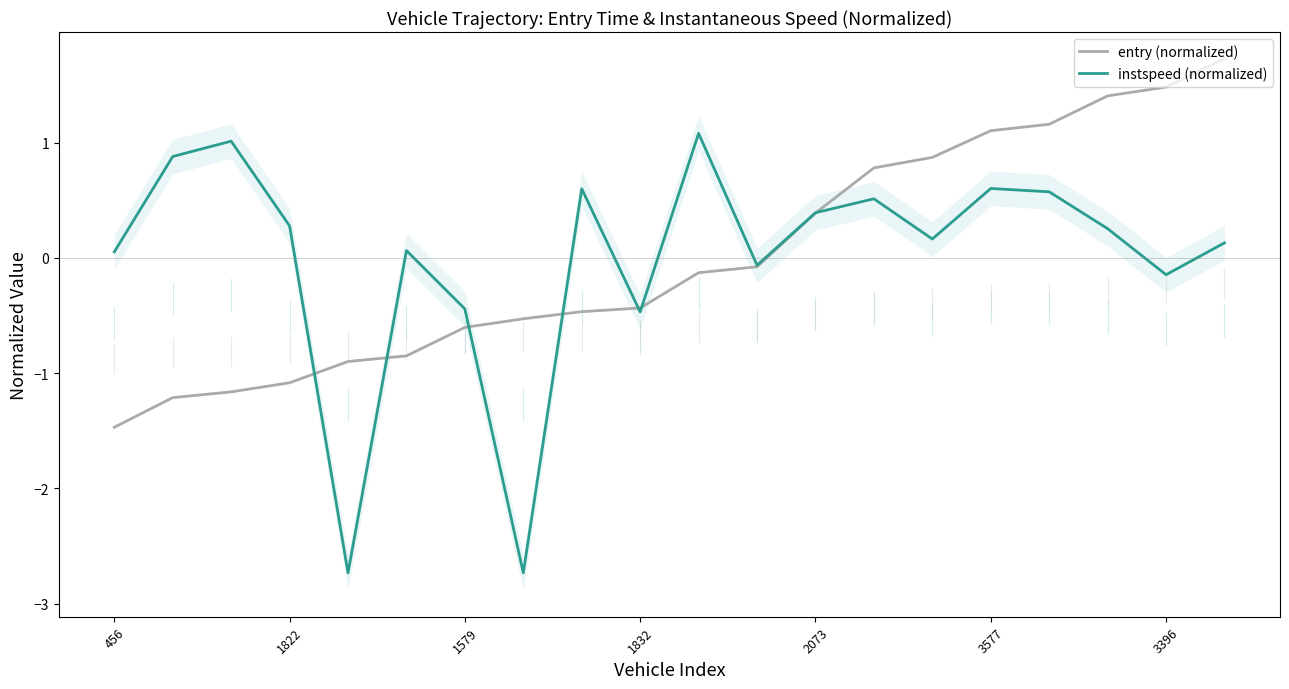

Where does the entry (normalized) series first go above 0?

2073